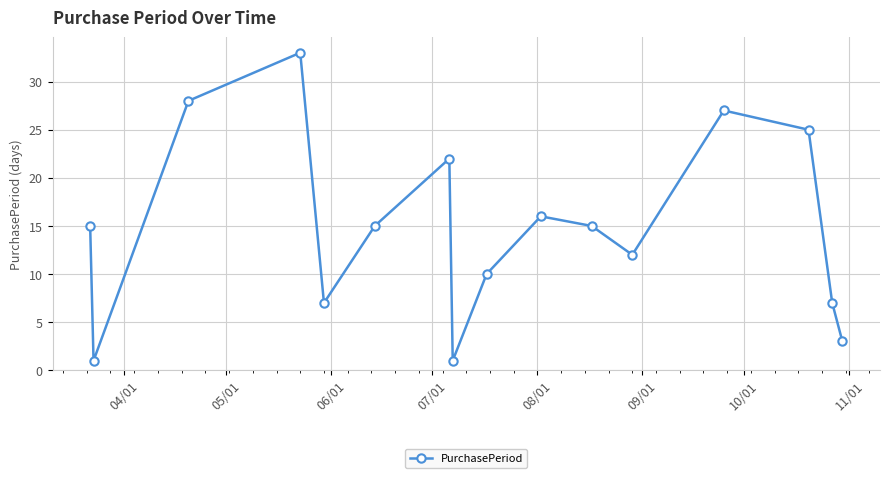

What is the difference between the maximum and minimum values?

32